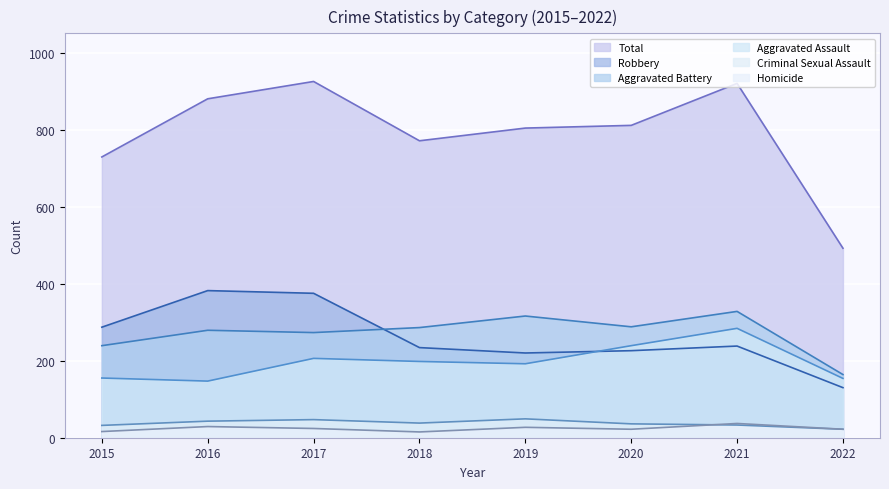

True or false: Total and Aggravated Assault intersect in this chart.

False